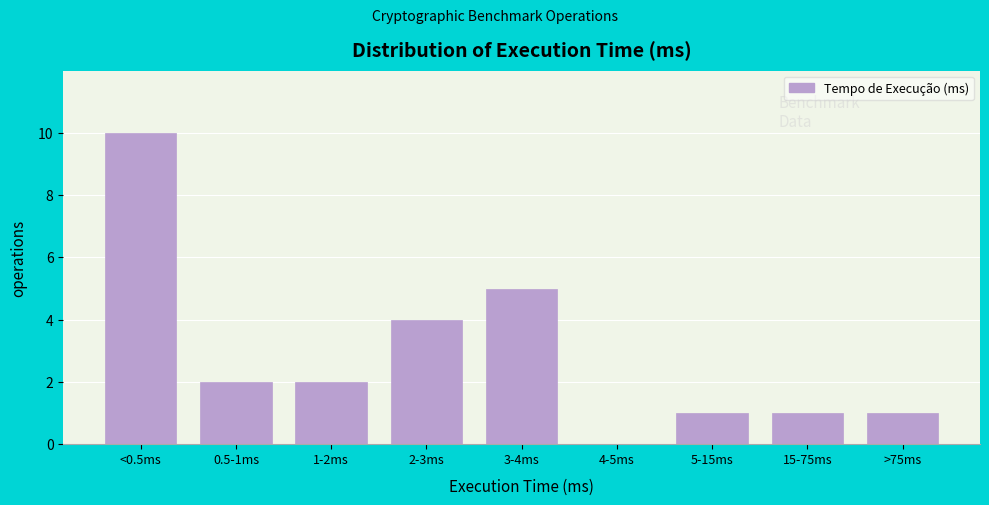

Reading left to right, what are all the values shown in this chart?

<0.5ms=10	0.5-1ms=2	1-2ms=2	2-3ms=4	3-4ms=5	4-5ms=0	5-15ms=1	15-75ms=1	>75ms=1